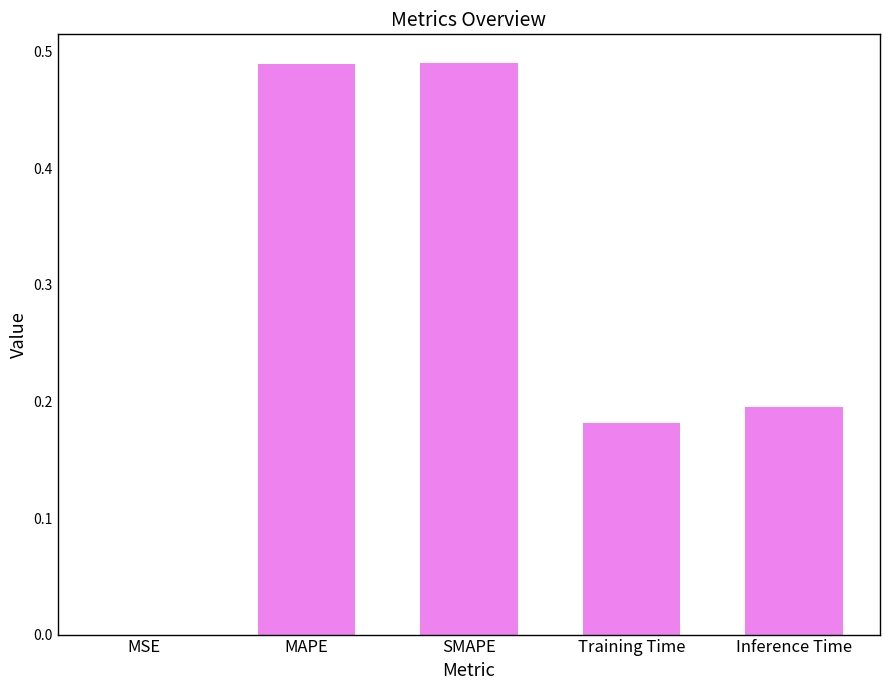

Does the chart contain stacked bars?

No